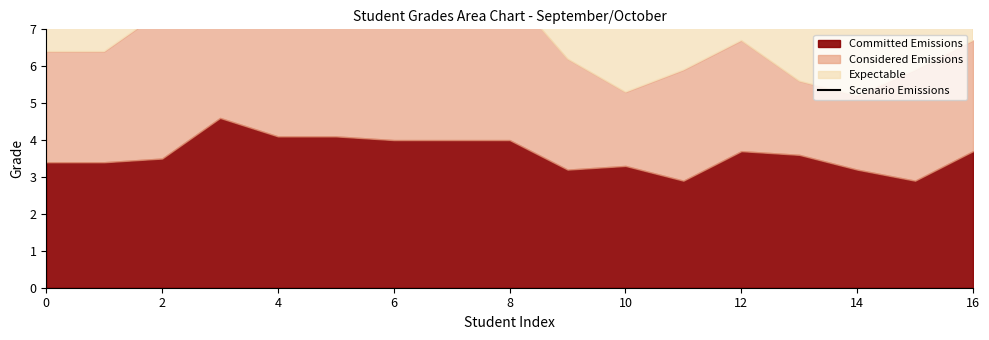

Read the value at 0.

11.3